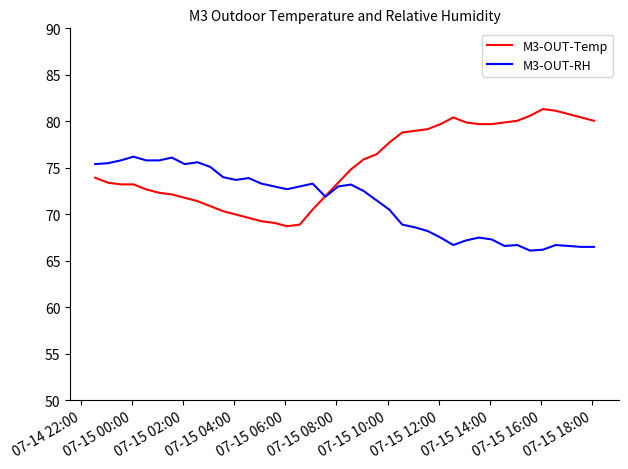

Which series has the largest range (max minus min)?

M3-OUT-Temp